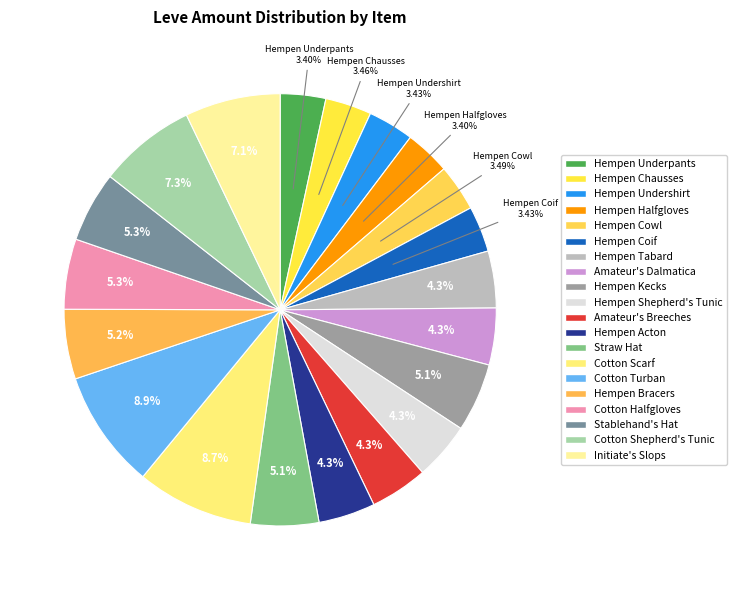

What percentage is the Hempen Coif slice, to the nearest percent?

3%